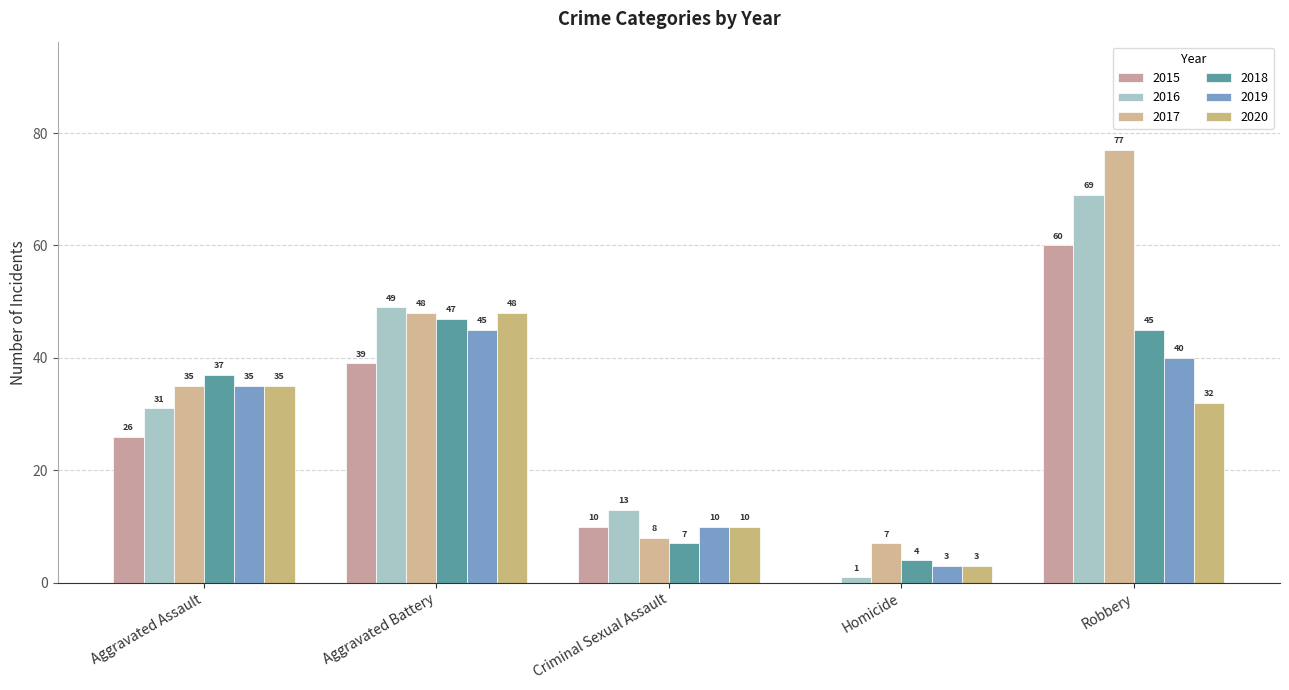

Reading left to right, list all the values displayed in this chart.

2015: 26	39	10	0	60
2016: 31	49	13	1	69
2017: 35	48	8	7	77
2018: 37	47	7	4	45
2019: 35	45	10	3	40
2020: 35	48	10	3	32